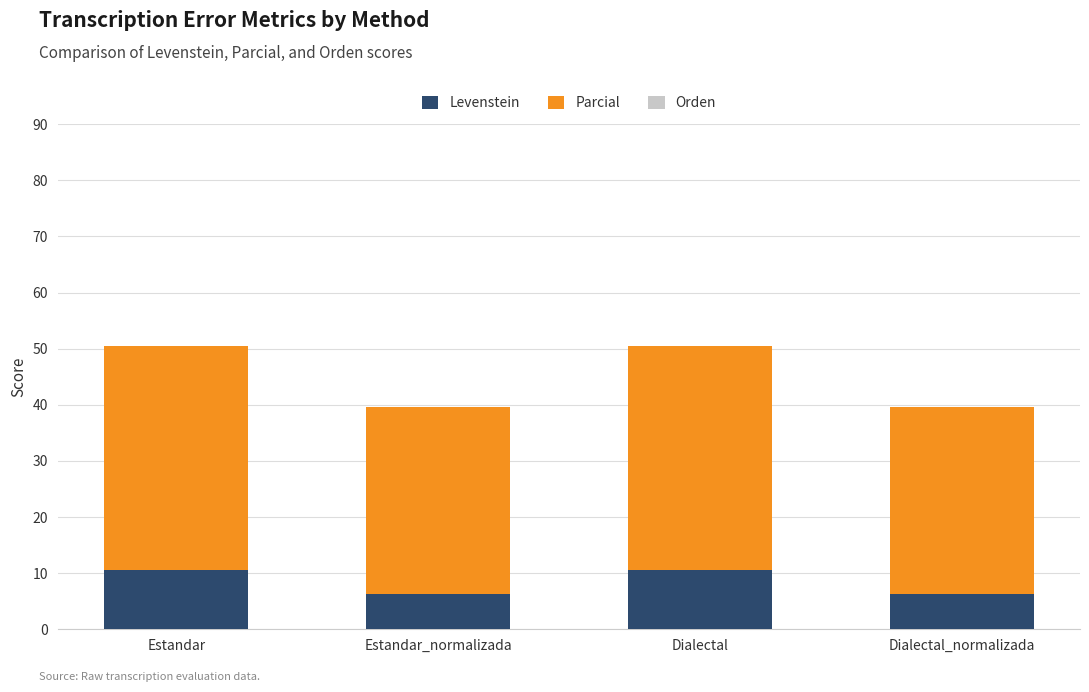

The Levenstein series shows 6.9 at Dialectal. True or false?

False